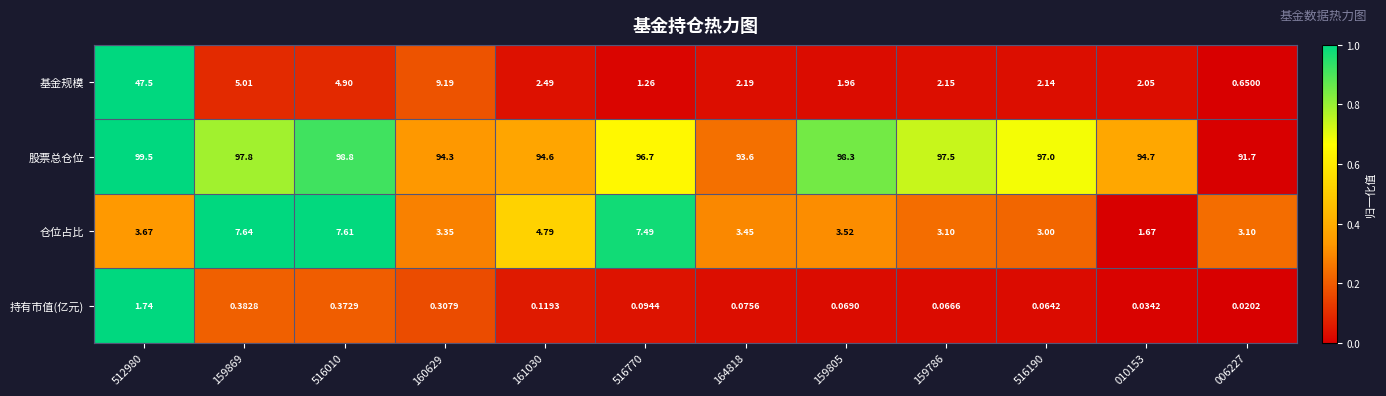

List the series in order of their peak value, highest first.

股票总仓位, 基金规模, 仓位占比, 持有市值(亿元)